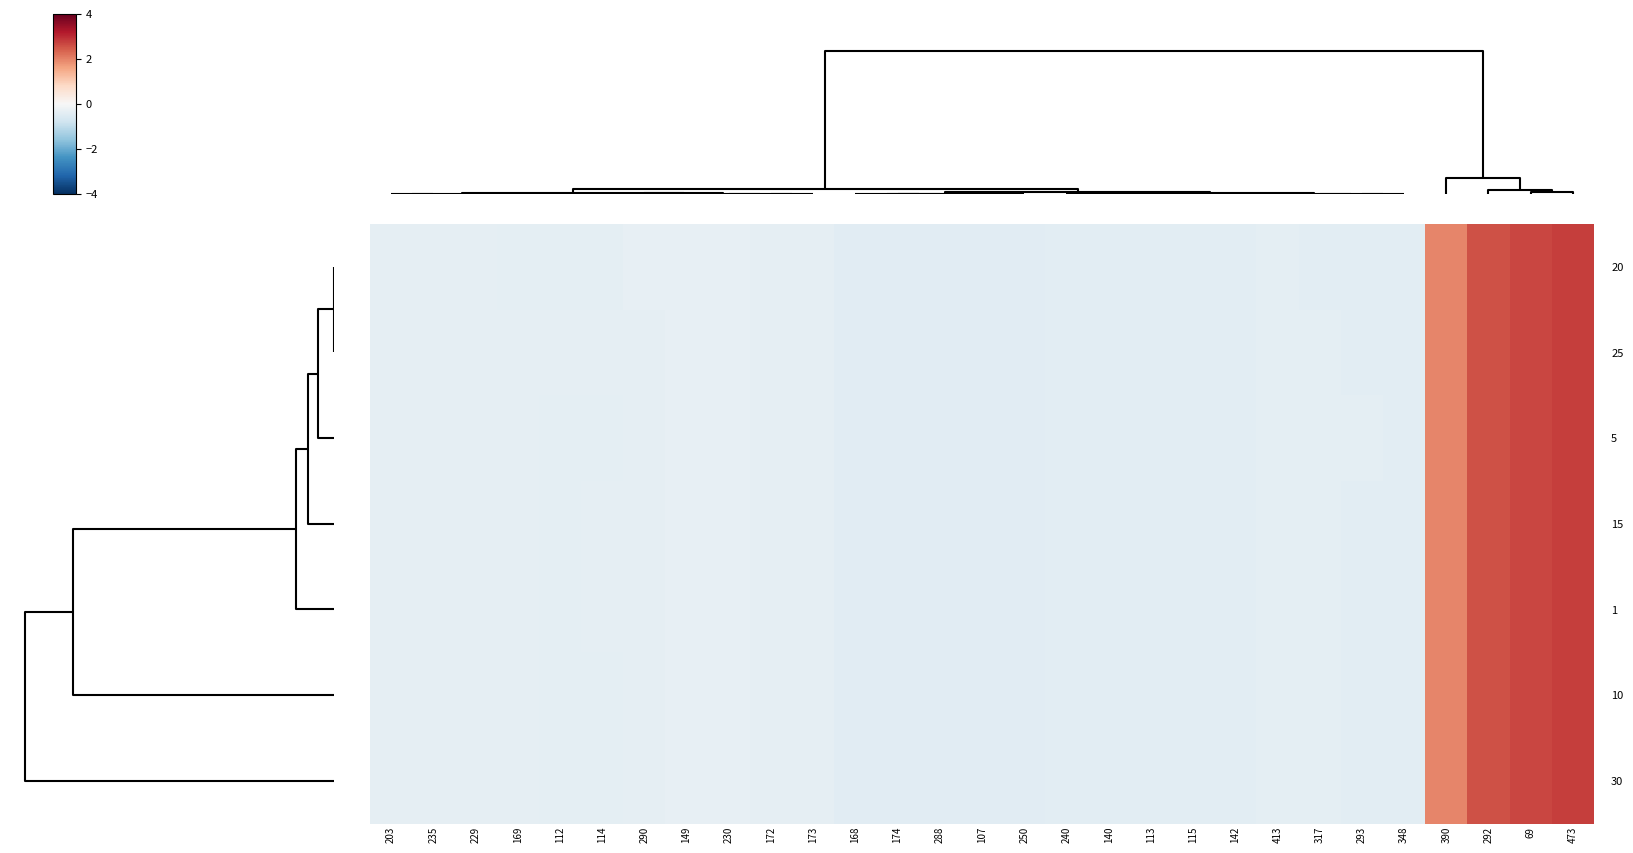

Reading left to right, list all the values displayed in this chart.

20: 203=-0.4	235=-0.4	229=-0.4	169=-0.4	112=-0.4	114=-0.4	290=-0.3	149=-0.3	230=-0.3	172=-0.3	173=-0.3	168=-0.5	174=-0.5	288=-0.5	107=-0.5	250=-0.4	240=-0.4	140=-0.4	113=-0.4	115=-0.4	142=-0.4	413=-0.4	317=-0.4	293=-0.4	348=-0.4	390=2.0	292=2.5	69=2.7	473=2.8
25: 203=-0.4	235=-0.4	229=-0.4	169=-0.4	112=-0.4	114=-0.4	290=-0.4	149=-0.3	230=-0.3	172=-0.3	173=-0.3	168=-0.5	174=-0.5	288=-0.5	107=-0.5	250=-0.4	240=-0.4	140=-0.4	113=-0.4	115=-0.4	142=-0.4	413=-0.4	317=-0.4	293=-0.4	348=-0.4	390=2.0	292=2.5	69=2.7	473=2.8
5: 203=-0.4	235=-0.4	229=-0.4	169=-0.4	112=-0.4	114=-0.4	290=-0.4	149=-0.3	230=-0.3	172=-0.3	173=-0.3	168=-0.5	174=-0.5	288=-0.5	107=-0.5	250=-0.4	240=-0.4	140=-0.4	113=-0.4	115=-0.4	142=-0.4	413=-0.4	317=-0.4	293=-0.4	348=-0.4	390=2.0	292=2.5	69=2.7	473=2.8
15: 203=-0.4	235=-0.4	229=-0.4	169=-0.4	112=-0.4	114=-0.4	290=-0.4	149=-0.3	230=-0.3	172=-0.3	173=-0.3	168=-0.5	174=-0.5	288=-0.5	107=-0.5	250=-0.4	240=-0.4	140=-0.4	113=-0.4	115=-0.4	142=-0.4	413=-0.4	317=-0.4	293=-0.4	348=-0.4	390=2.0	292=2.5	69=2.7	473=2.8
1: 203=-0.4	235=-0.4	229=-0.4	169=-0.4	112=-0.4	114=-0.4	290=-0.4	149=-0.3	230=-0.3	172=-0.3	173=-0.3	168=-0.5	174=-0.5	288=-0.5	107=-0.5	250=-0.4	240=-0.4	140=-0.4	113=-0.4	115=-0.4	142=-0.4	413=-0.4	317=-0.4	293=-0.4	348=-0.4	390=2.0	292=2.5	69=2.7	473=2.8
10: 203=-0.4	235=-0.4	229=-0.4	169=-0.4	112=-0.4	114=-0.4	290=-0.4	149=-0.3	230=-0.3	172=-0.3	173=-0.3	168=-0.5	174=-0.5	288=-0.5	107=-0.5	250=-0.4	240=-0.4	140=-0.4	113=-0.4	115=-0.4	142=-0.4	413=-0.4	317=-0.4	293=-0.4	348=-0.4	390=2.0	292=2.5	69=2.7	473=2.8
30: 203=-0.4	235=-0.4	229=-0.4	169=-0.4	112=-0.4	114=-0.4	290=-0.4	149=-0.3	230=-0.3	172=-0.3	173=-0.3	168=-0.5	174=-0.5	288=-0.5	107=-0.5	250=-0.4	240=-0.4	140=-0.4	113=-0.4	115=-0.4	142=-0.4	413=-0.4	317=-0.4	293=-0.4	348=-0.4	390=2.0	292=2.5	69=2.7	473=2.8